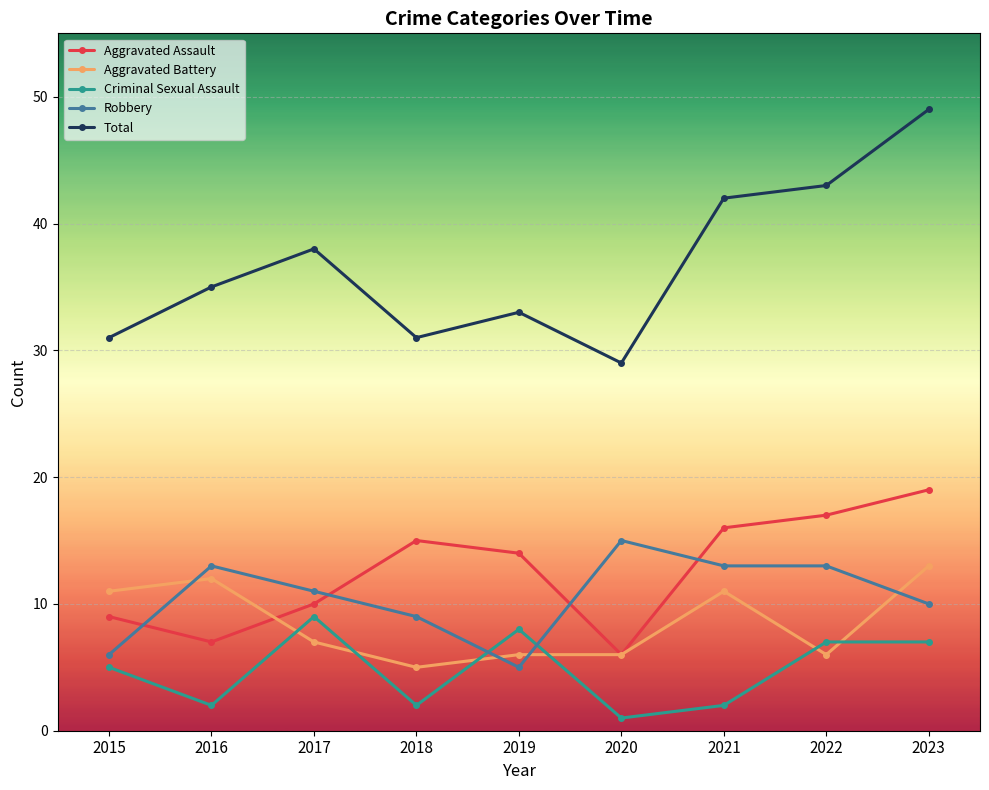

What is the sum of all Aggravated Assault values?

113